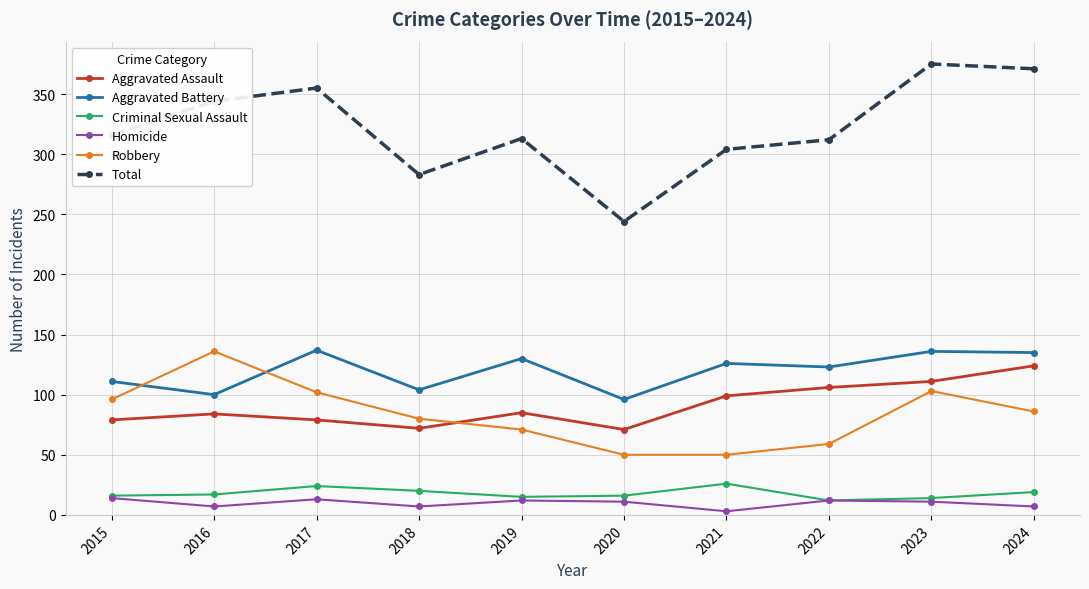

Rank the series at 2017 from lowest to highest value.

Homicide, Criminal Sexual Assault, Aggravated Assault, Robbery, Aggravated Battery, Total